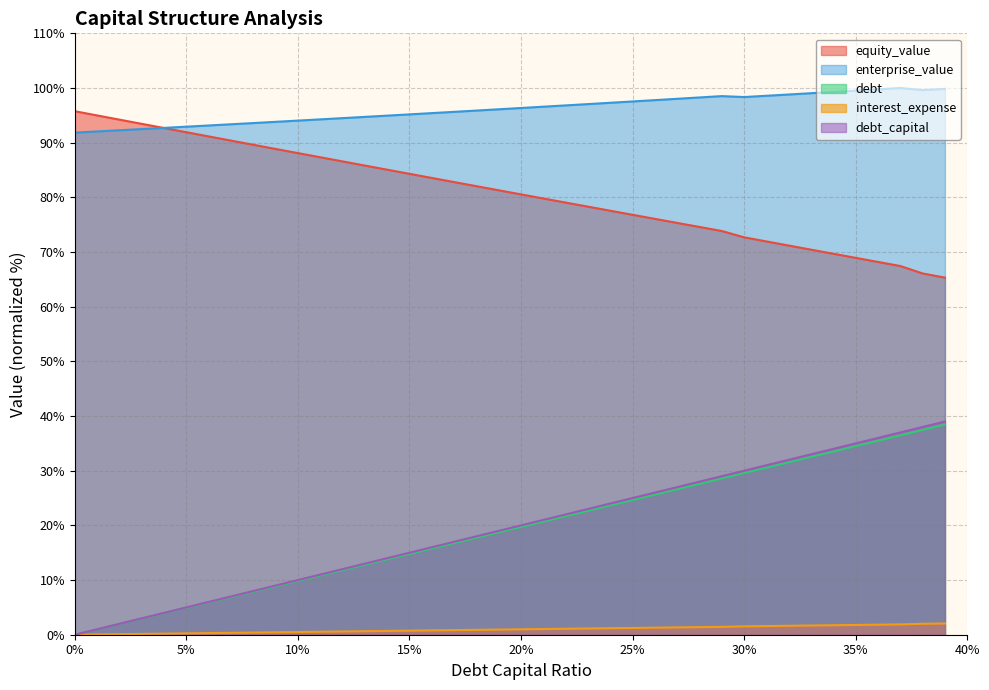

True or false: enterprise_value and debt intersect in this chart.

False